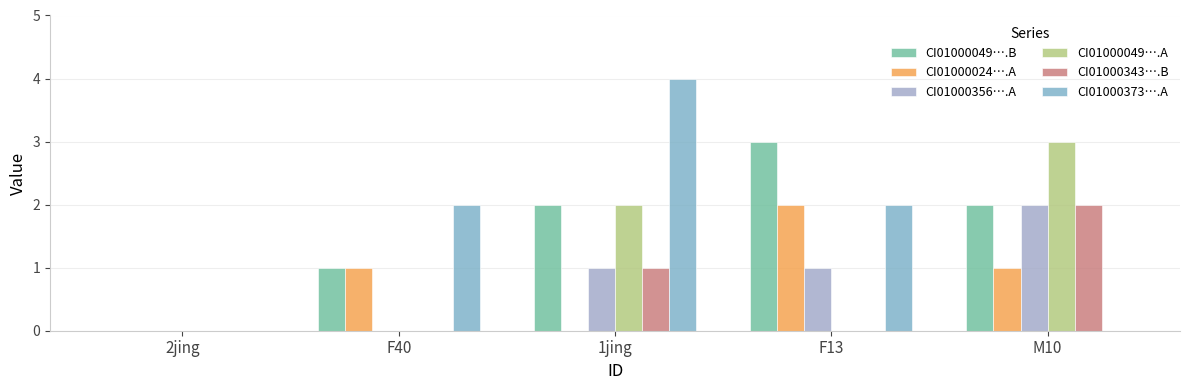

Reading left to right, what are all the values shown in this chart?

CI01000049….B: 2jing=0	F40=1	1jing=2	F13=3	M10=2
CI01000024….A: 2jing=0	F40=1	1jing=0	F13=2	M10=1
CI01000356….A: 2jing=0	F40=0	1jing=1	F13=1	M10=2
CI01000049….A: 2jing=0	F40=0	1jing=2	F13=0	M10=3
CI01000343….B: 2jing=0	F40=0	1jing=1	F13=0	M10=2
CI01000373….A: 2jing=0	F40=2	1jing=4	F13=2	M10=0